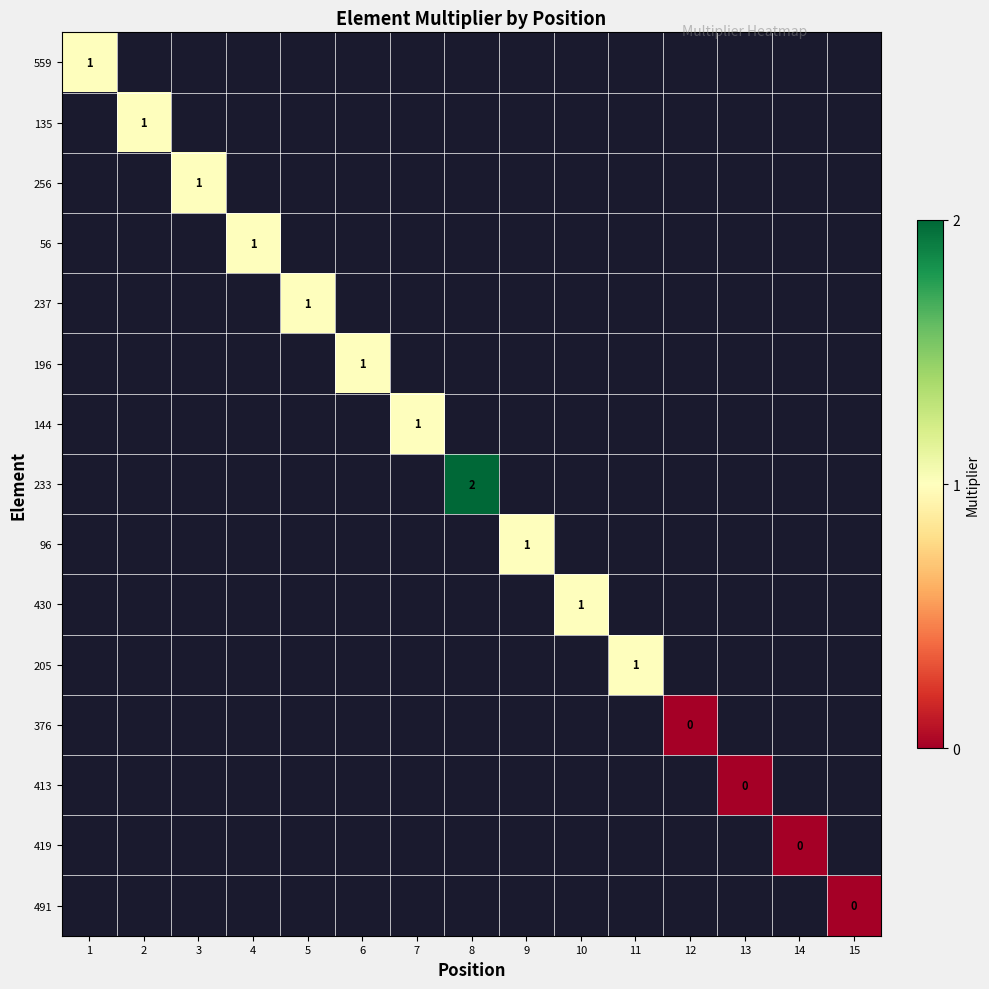

The value of 96 at 9 is 1. True or false?

True